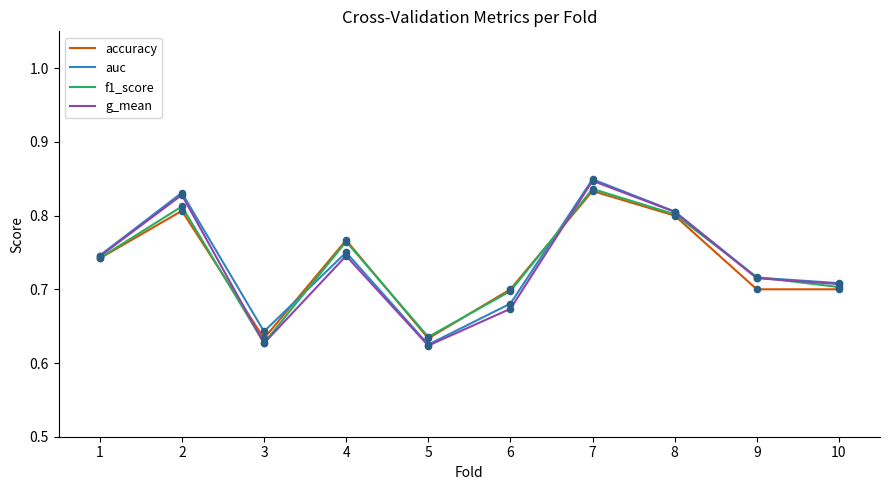

Which series changed the most between 3 and 8?

g_mean